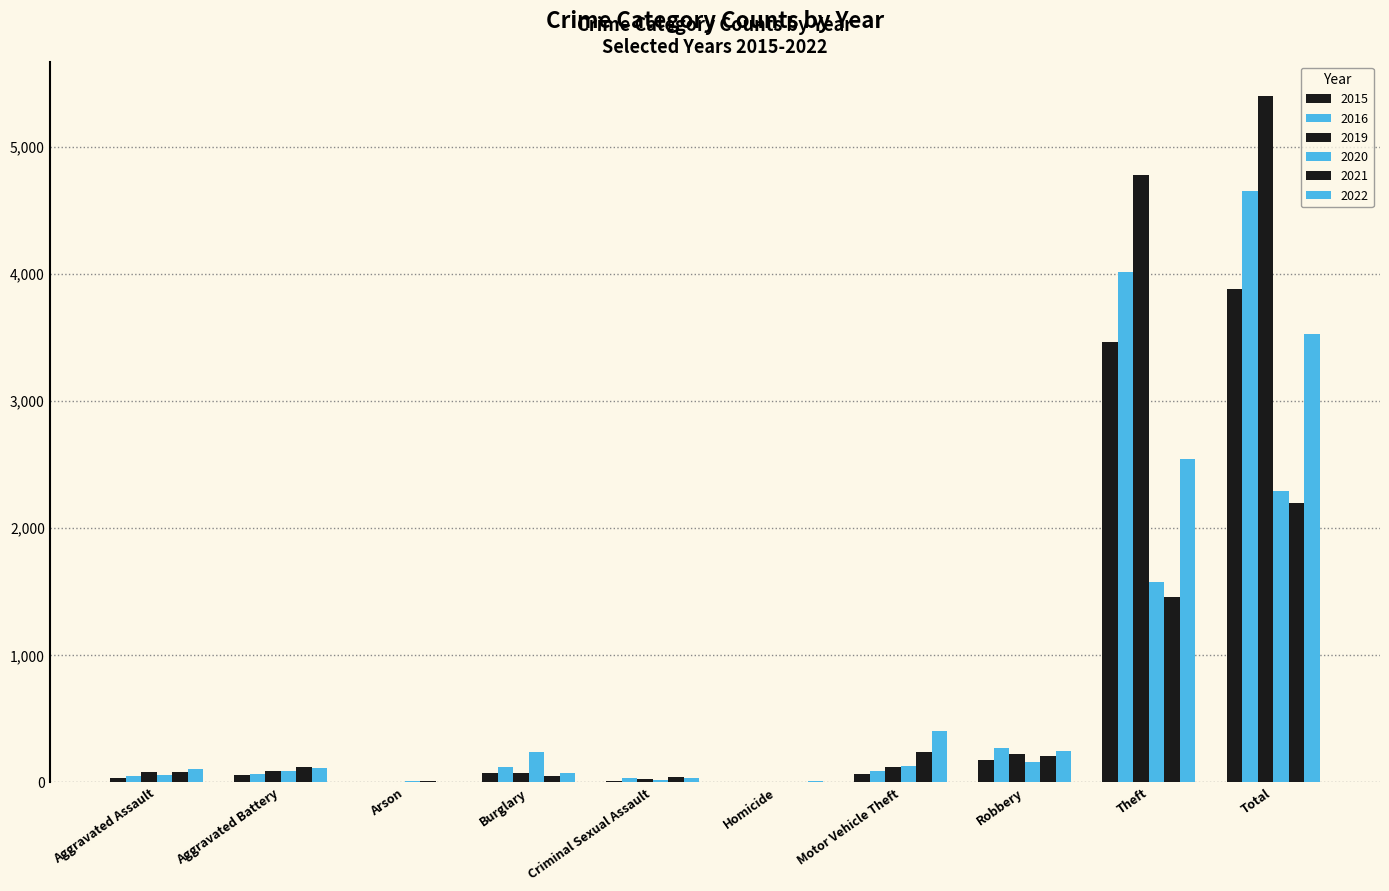

List the series in order of their peak value, highest first.

2019, 2016, 2015, 2022, 2020, 2021